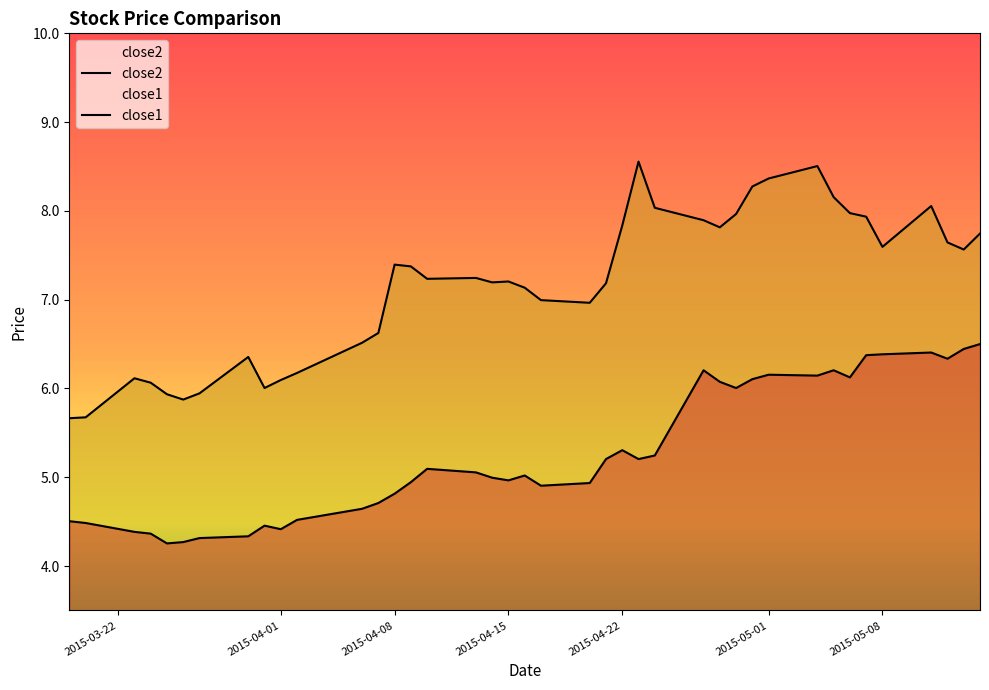

Rank the series by their maximum value, from highest to lowest.

close2, close1